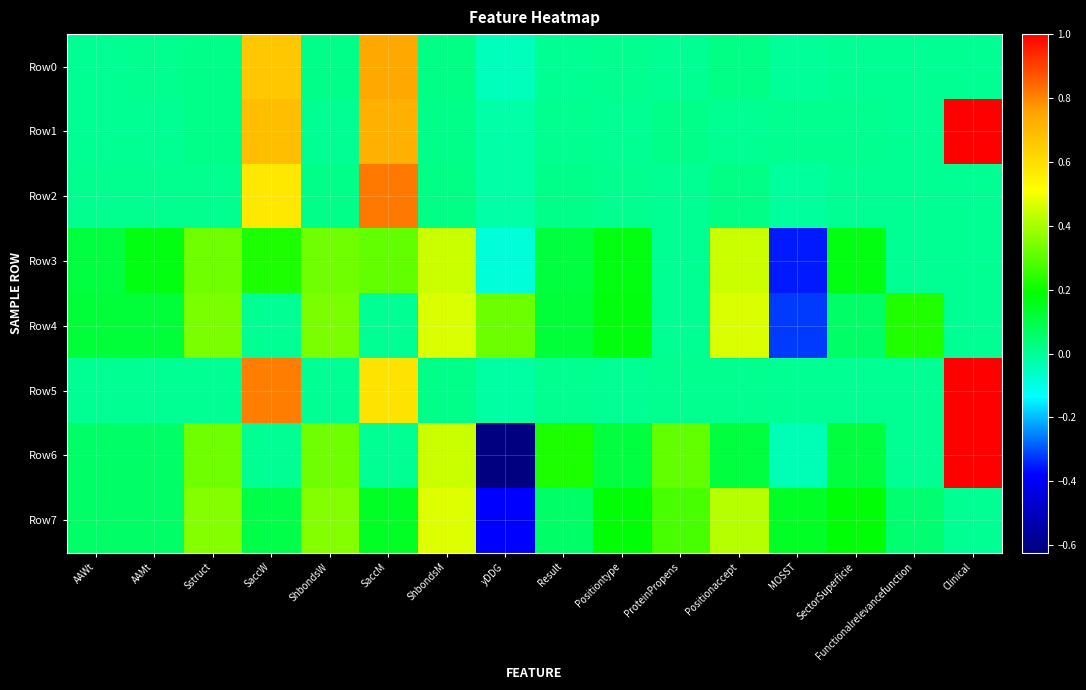

At how many categories does at least one series exceed 0?

16